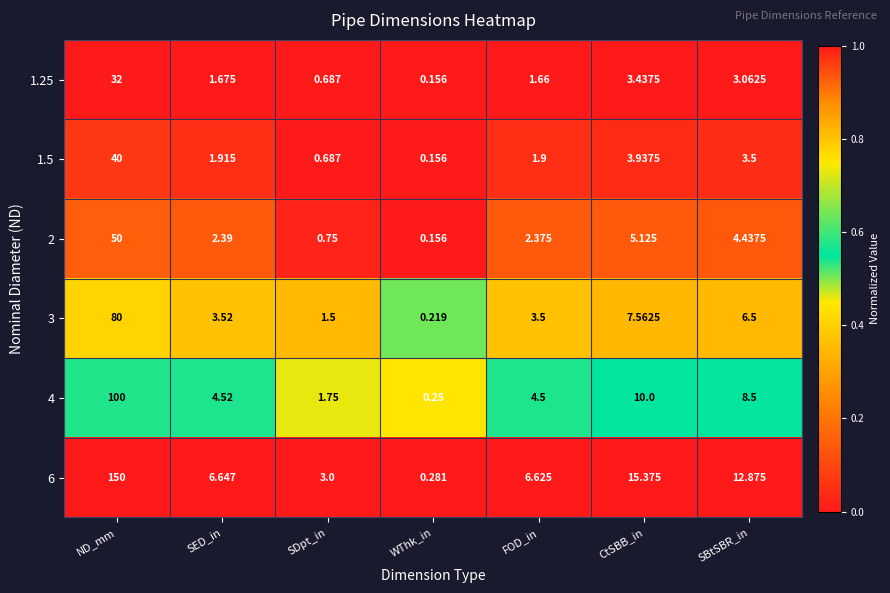

Is the value of 1.5 at FOD_in greater than the value of 3 at CtSBB_in?

No